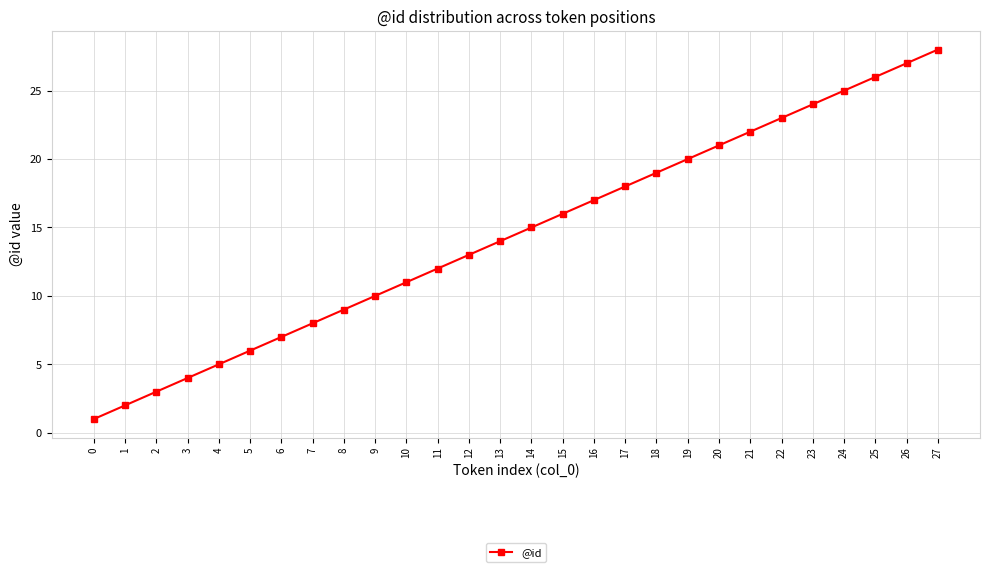

What is the change in value from 4 to 11?

+7